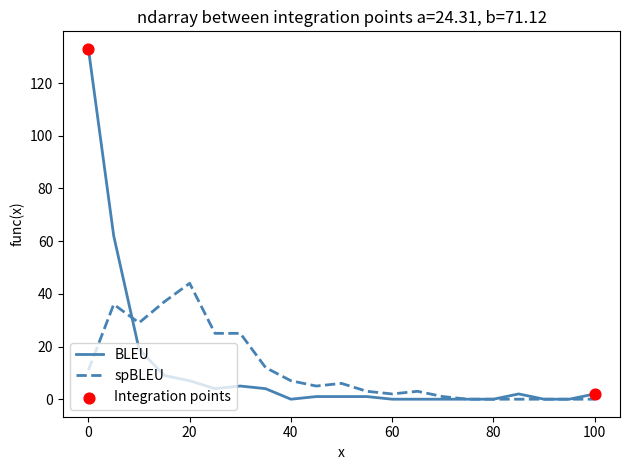

Which series has the widest spread of values?

BLEU